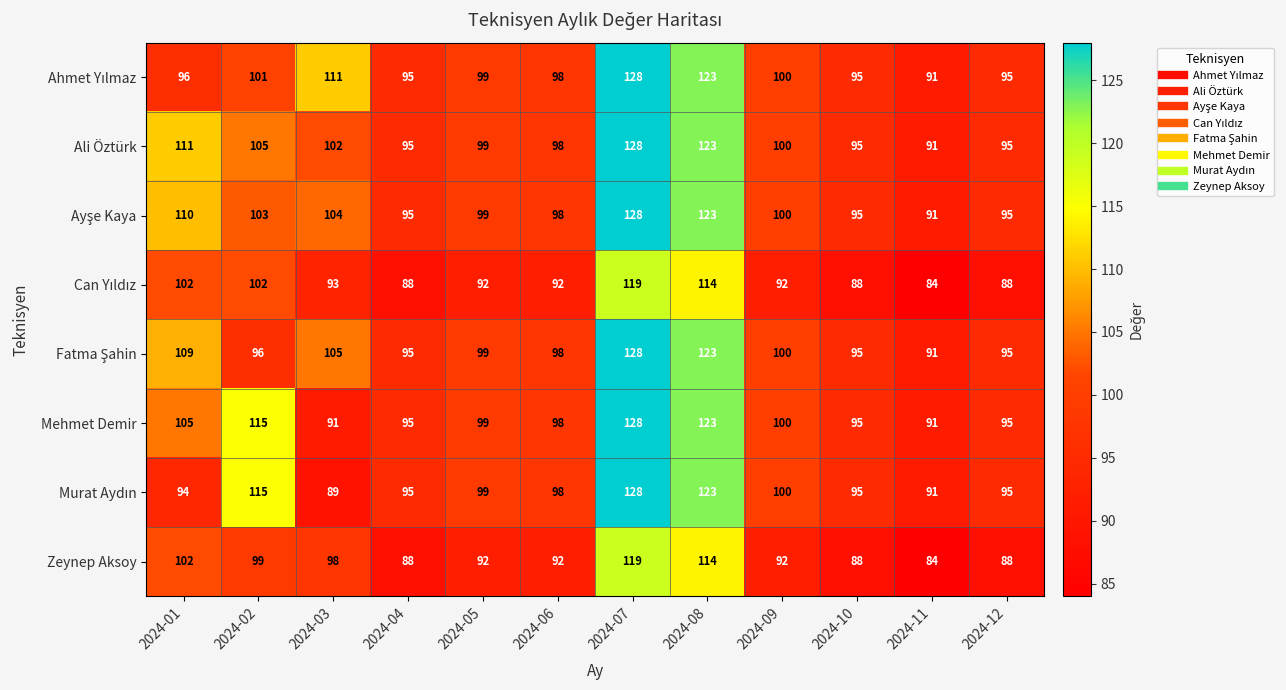

How many series are shown in this chart?

8